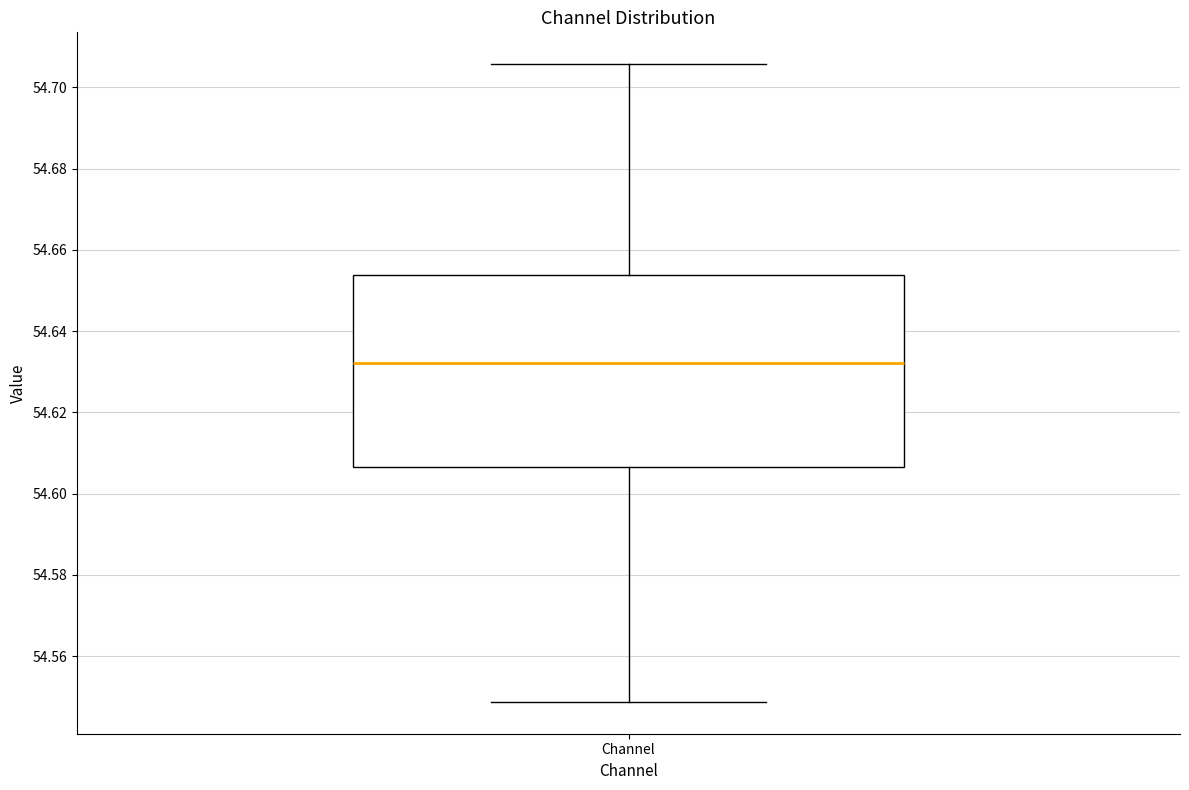

Read this box plot against the y-axis: the position of the median line, the range covered by the box, and the ends of both whiskers. The values are not printed on the chart, so give them approximately, as read against the axis.

median 54.632, box 54.606 to 54.654, whiskers 54.548 to 54.706